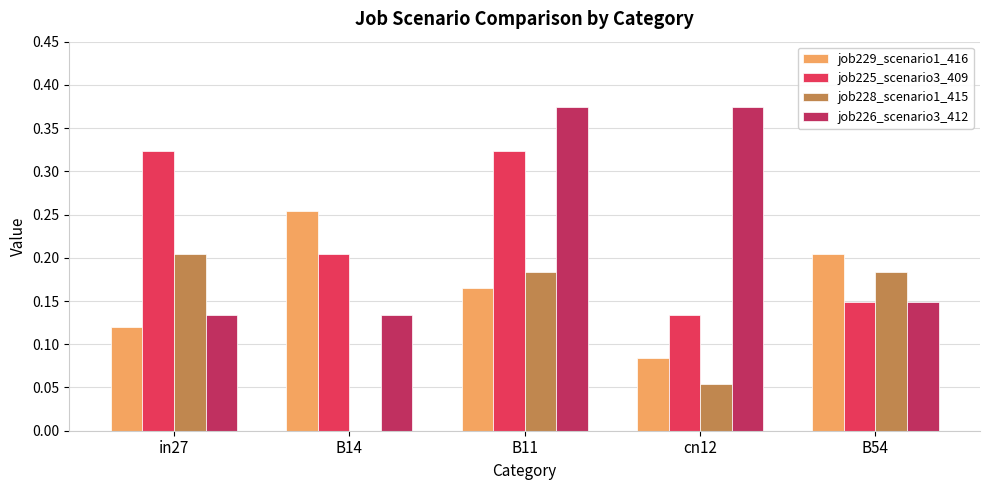

At which category is the sum across all series the highest?

B11